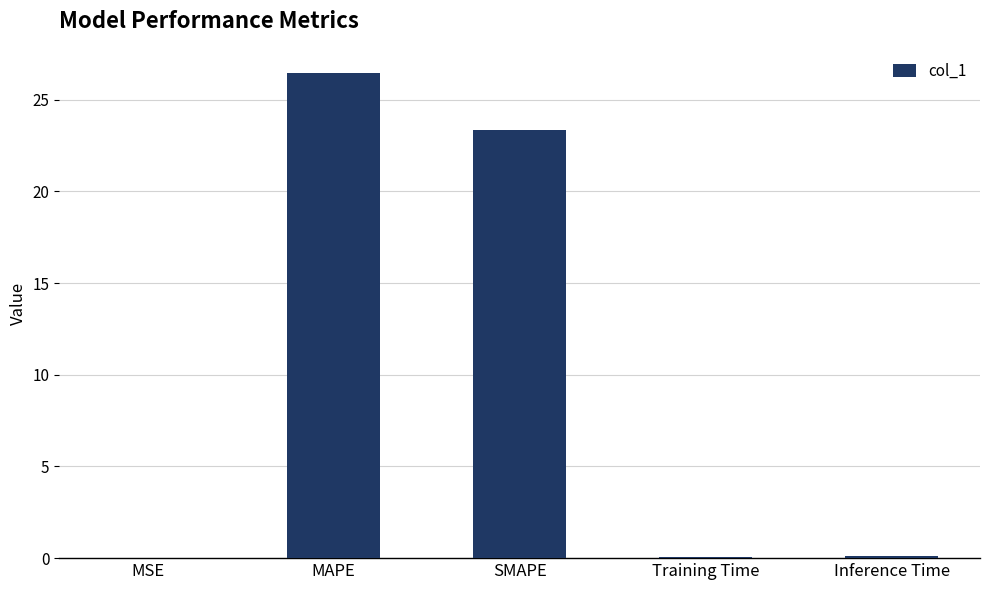

At which category does the chart reach its peak across all series?

MAPE